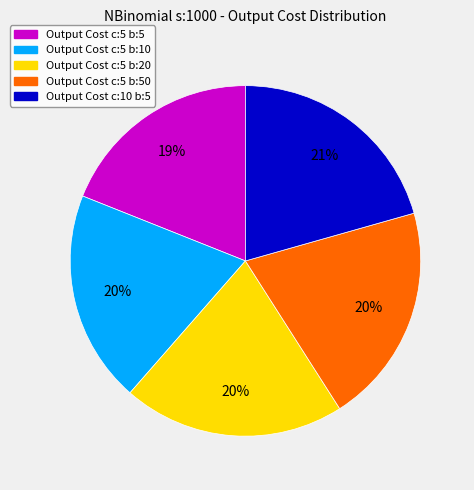

Is there a majority slice in this chart?

No